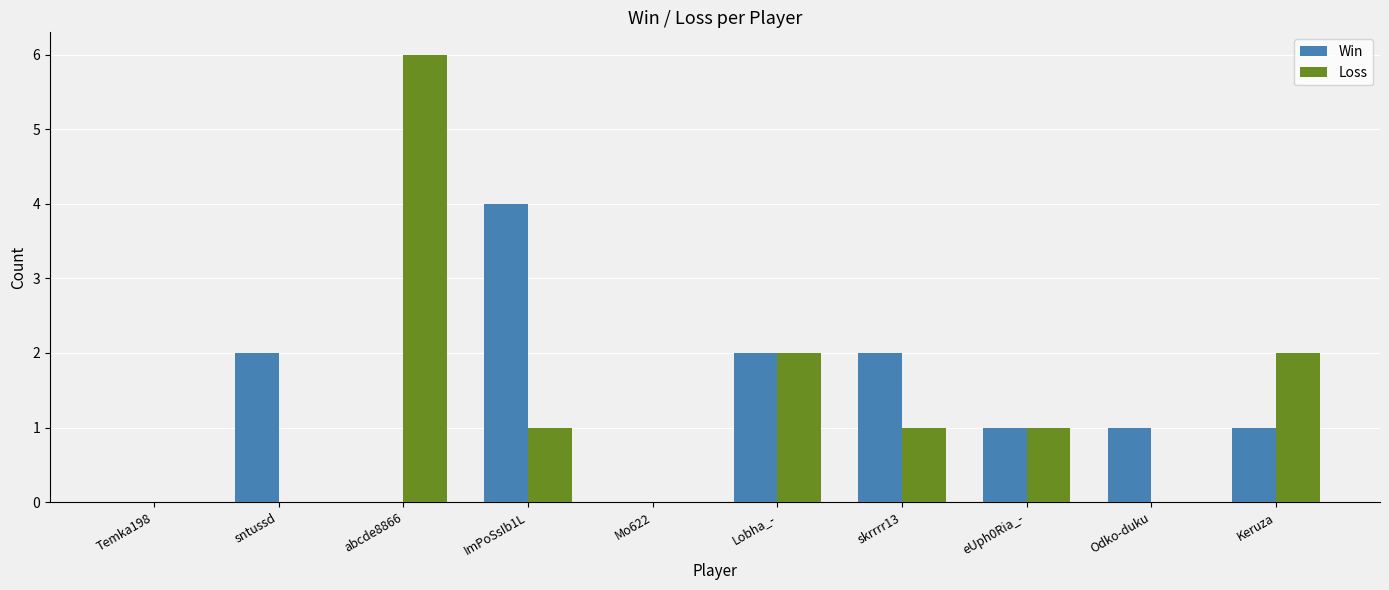

Is the value of Loss at ImPoSsIb1L greater than the value of Win at Temka198?

Yes